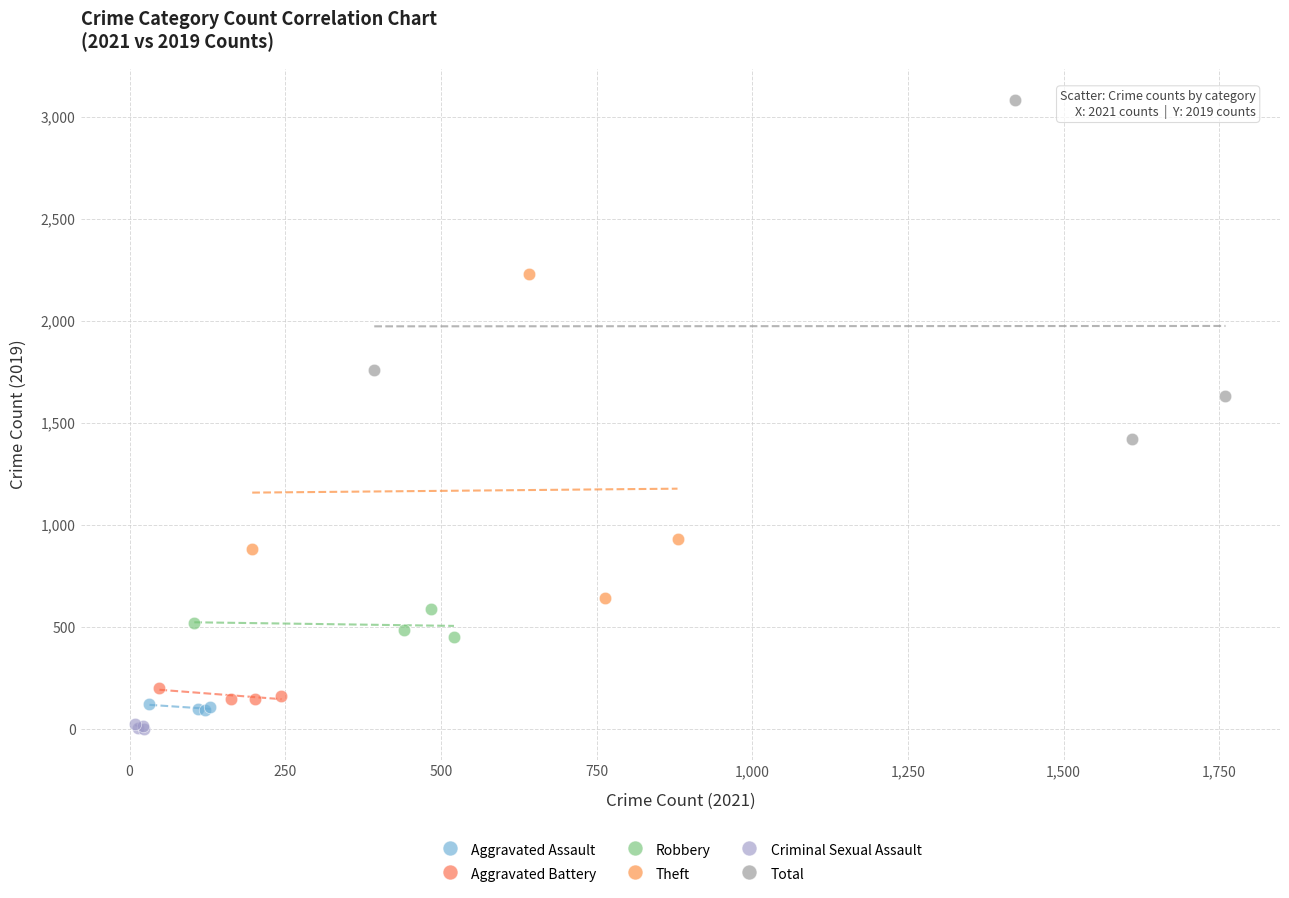

Which series has the widest spread of Y values?

Total